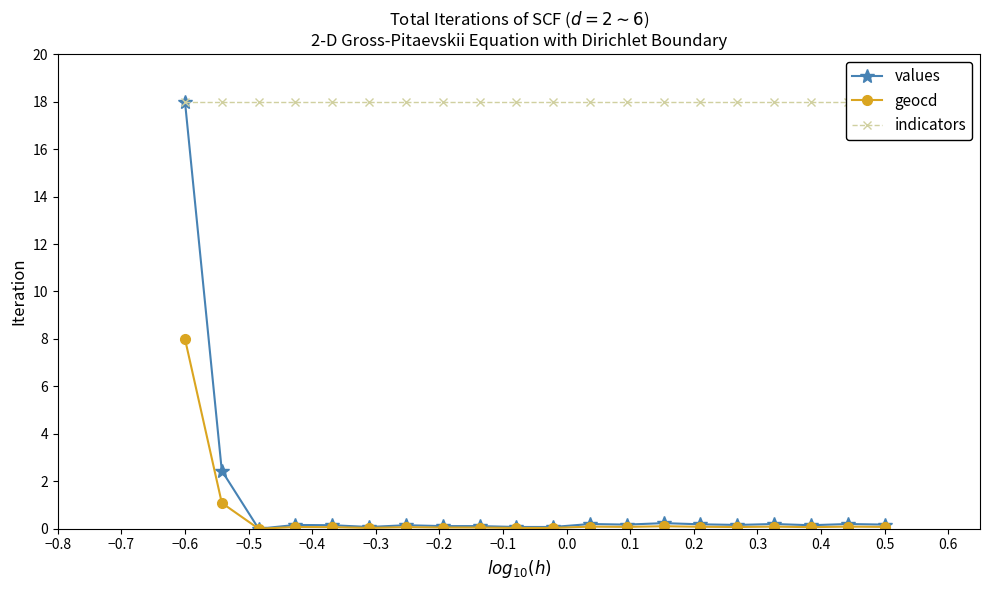

At how many categories does at least one series exceed 3?

20